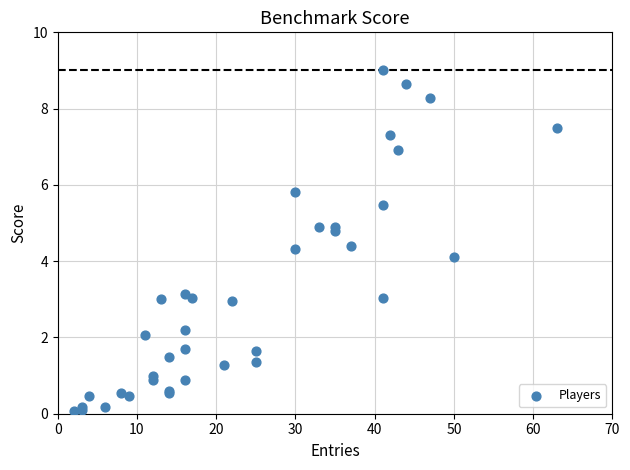

What Y value in the scatter plot is closest to 4?

4.1